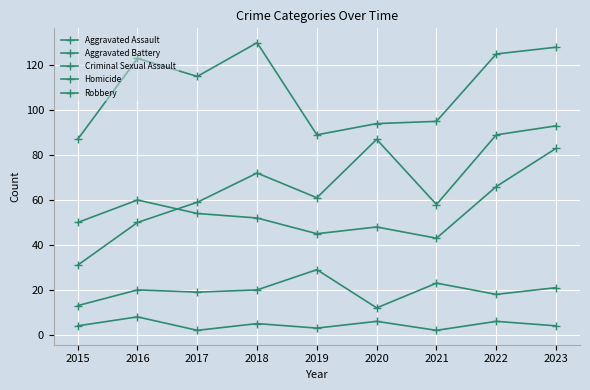

Rank the series by their maximum value, from highest to lowest.

Robbery, Aggravated Assault, Aggravated Battery, Criminal Sexual Assault, Homicide